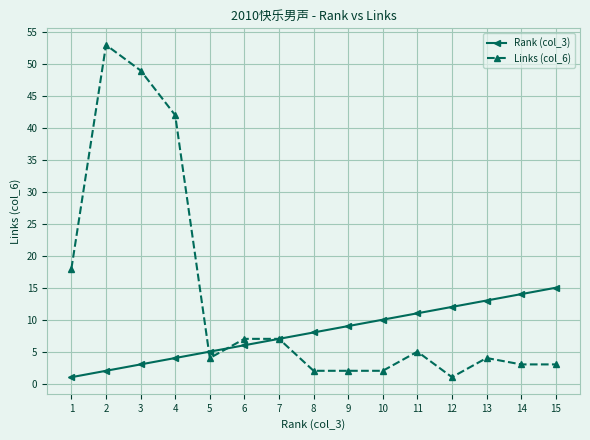

Does the chart display data point markers on the line(s)?

Yes